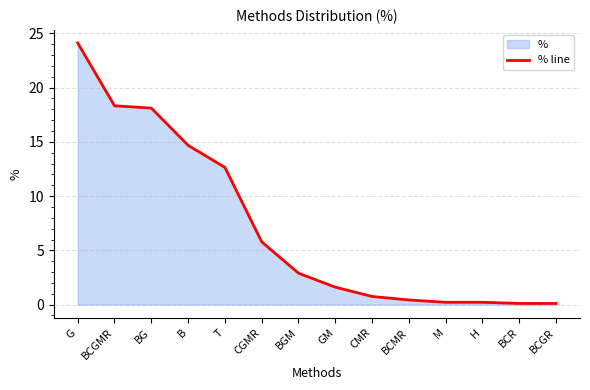

What is the label of the 4th point from the left?

B